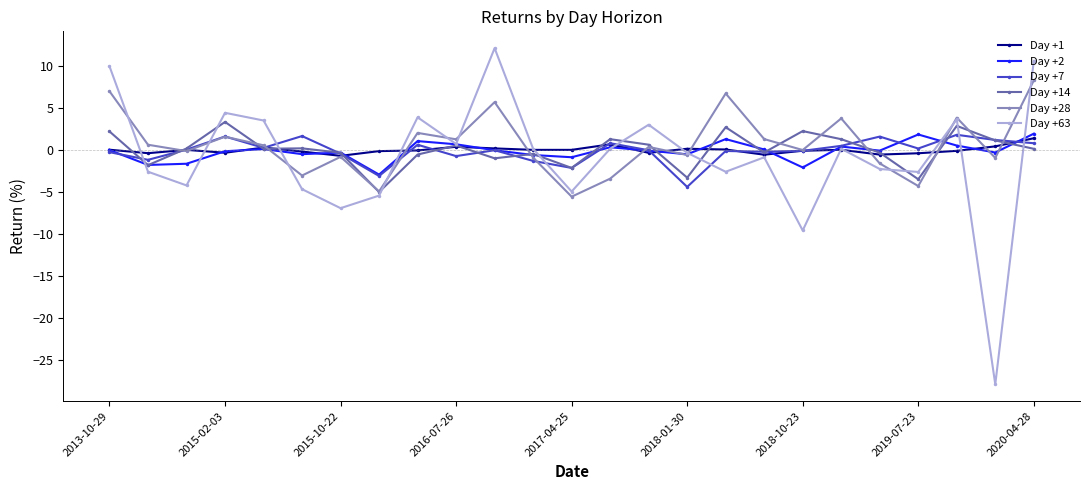

What is the sum of all Day +14 values?

-0.1